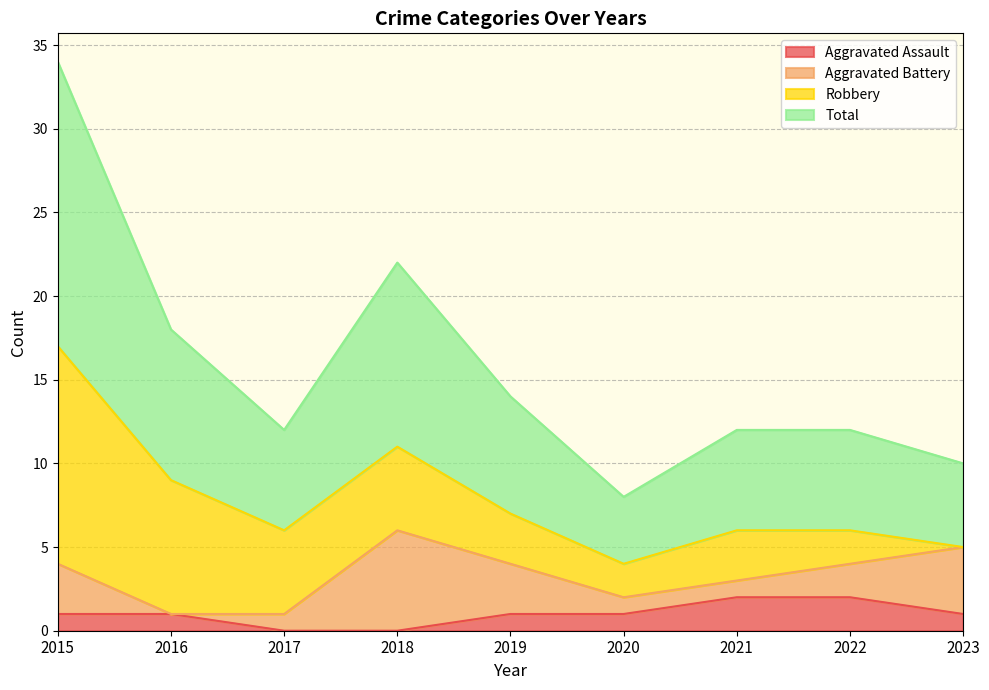

Where does the Total series first go above 6?

2015